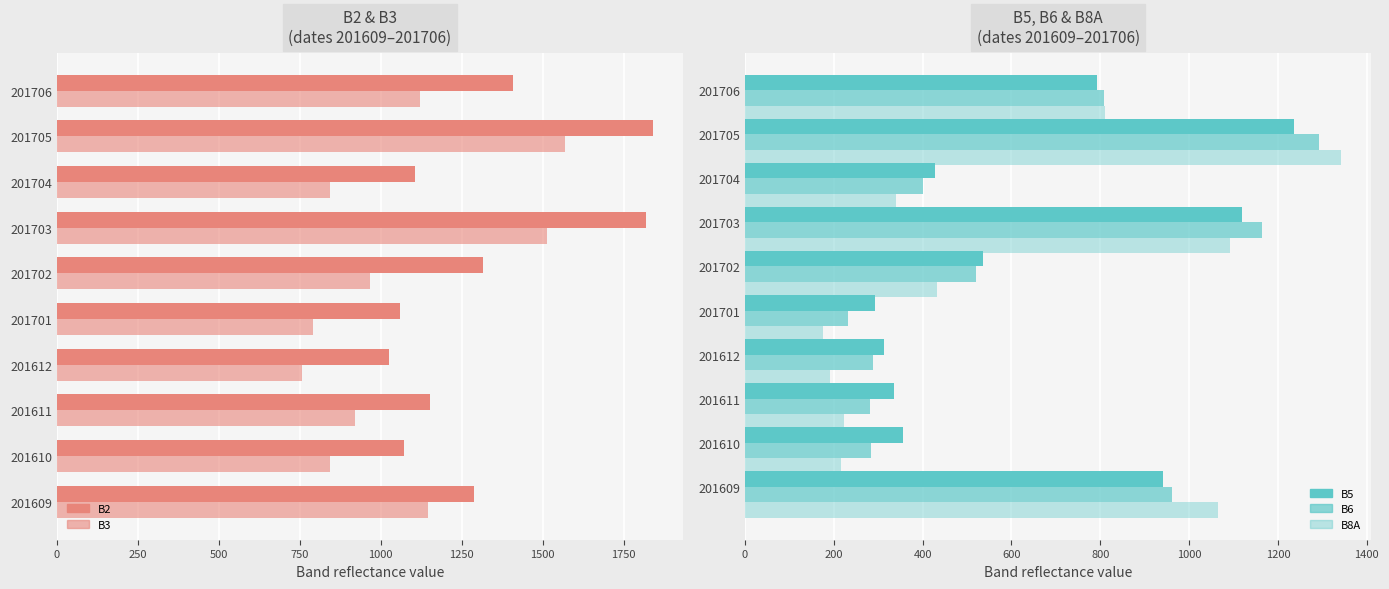

Does the chart contain stacked bars?

No